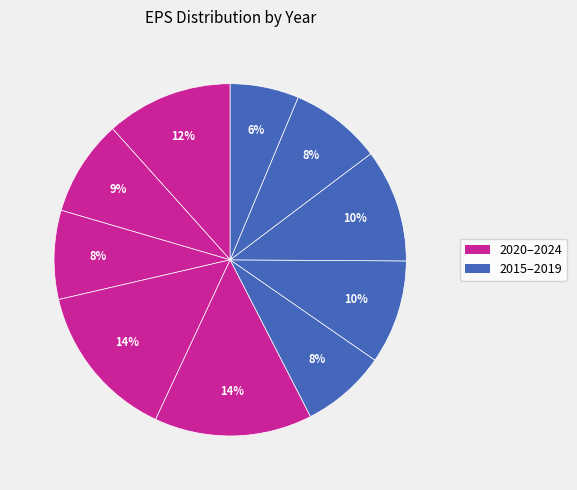

How many segments does this pie chart have?

10